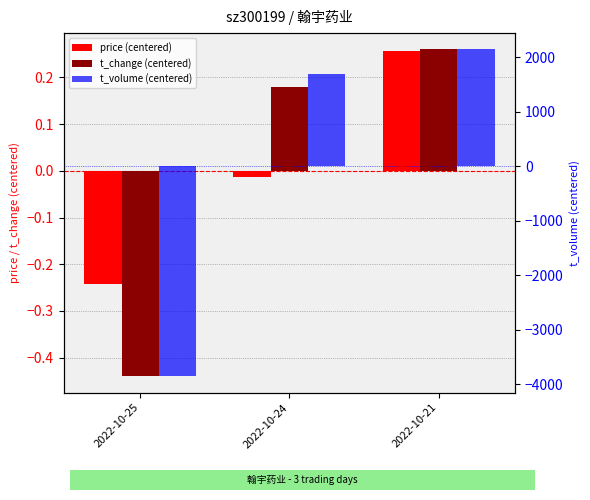

How many positive values does the t_change (centered) series have?

2